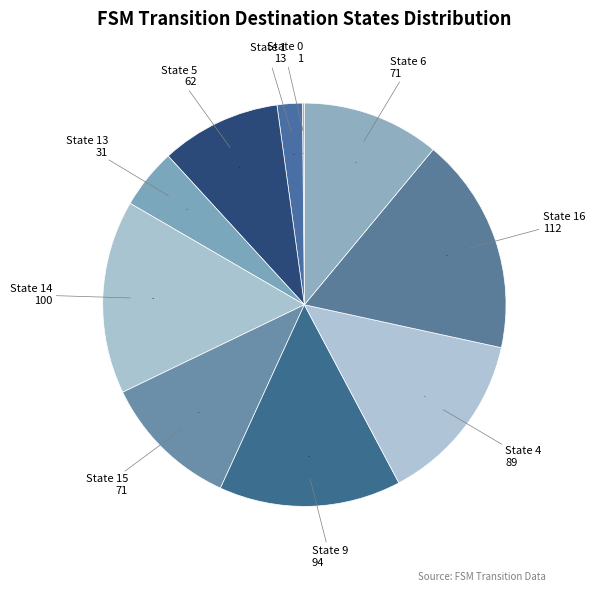

Is the sum of State 14 and State 15 greater than half?

No